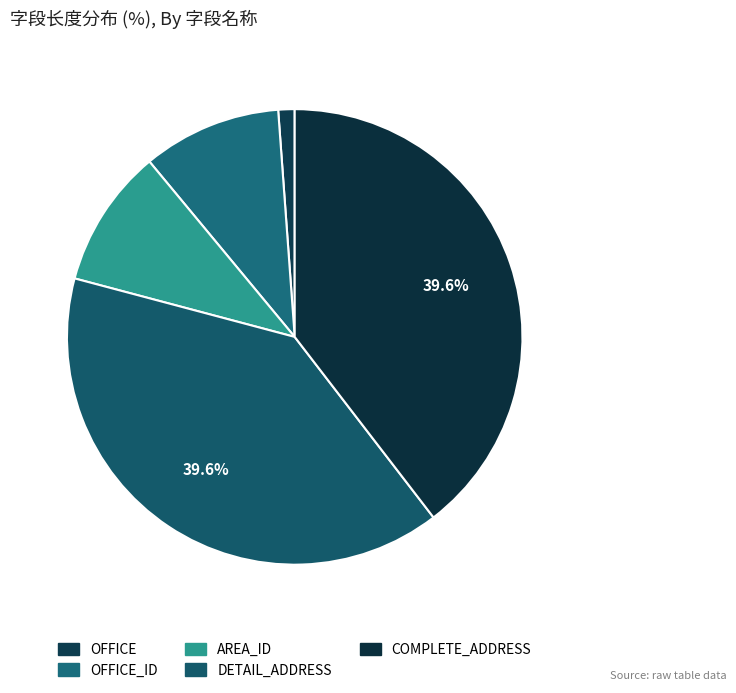

Is there any slice that represents more than half of the pie?

No